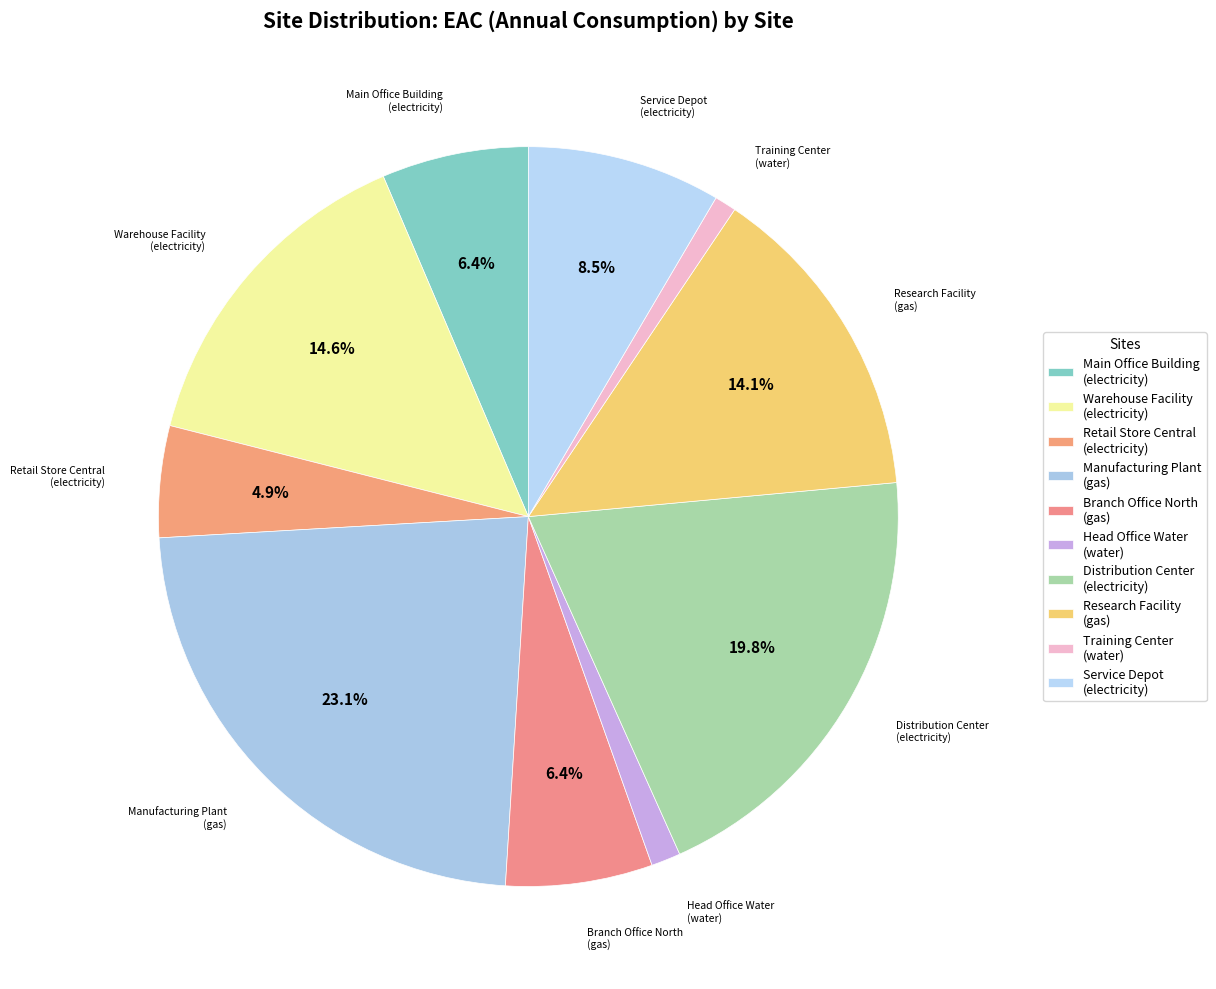

How many slices are in this pie chart?

10